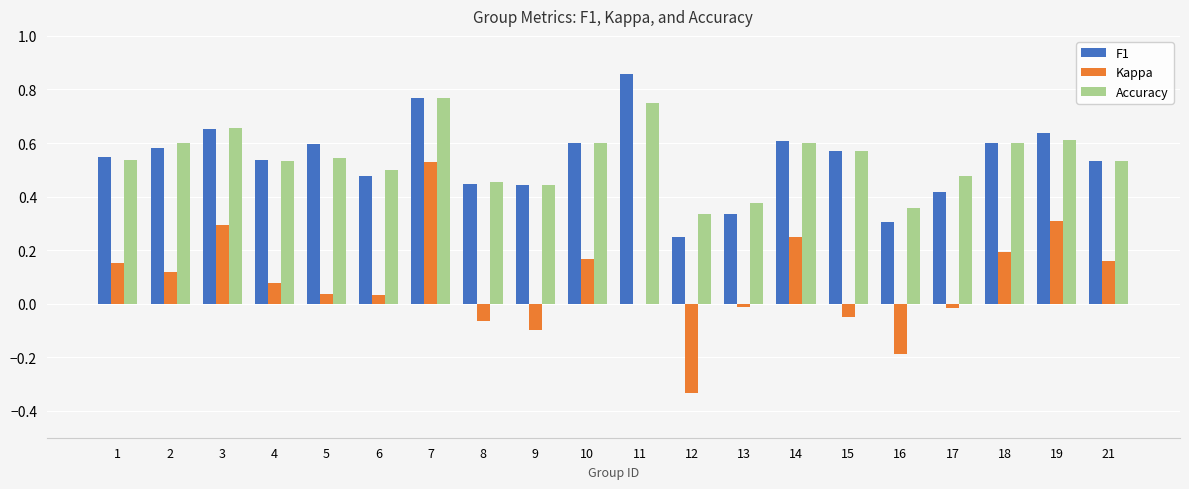

Between 11 and 15, which series saw the biggest shift?

F1